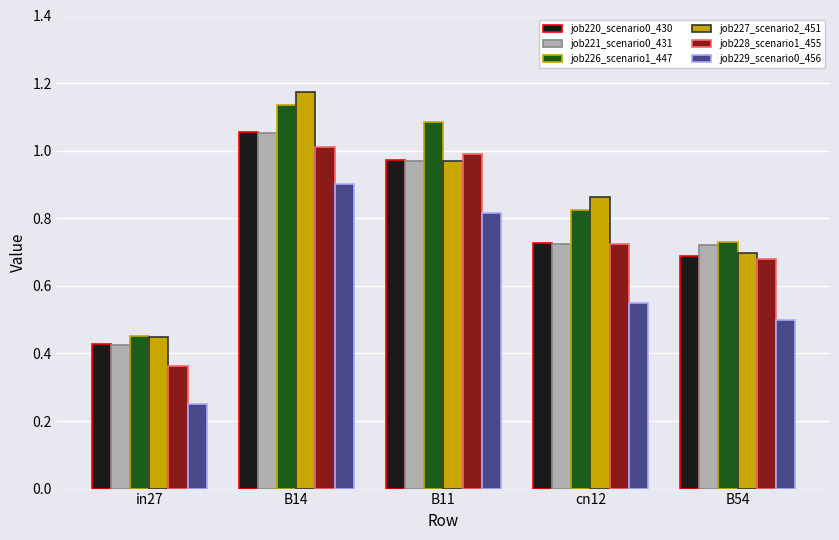

What are all the series names shown in the legend?

job220_scenario0_430, job221_scenario0_431, job226_scenario1_447, job227_scenario2_451, job228_scenario1_455, job229_scenario0_456